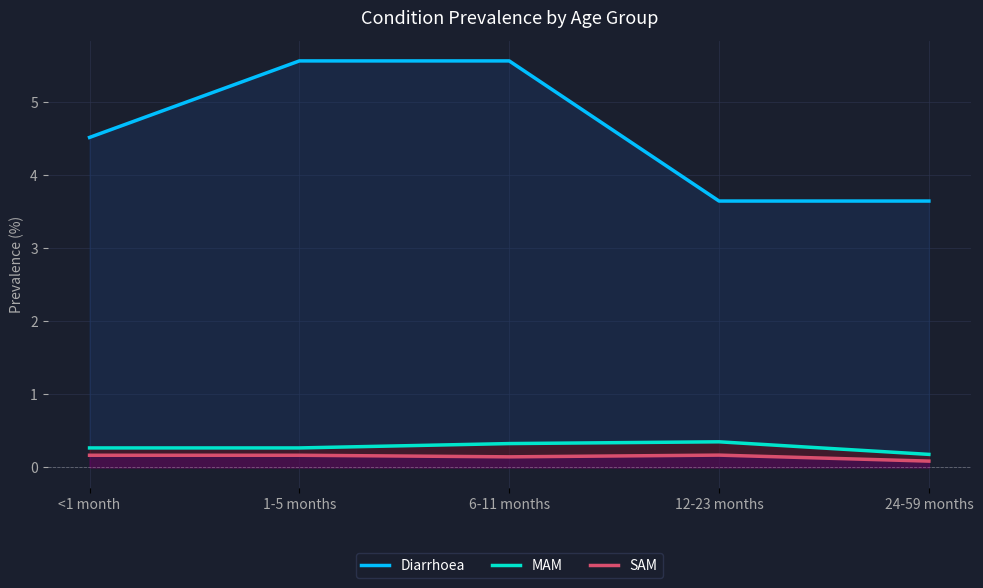

True or false: MAM and Diarrhoea cross at least once.

False